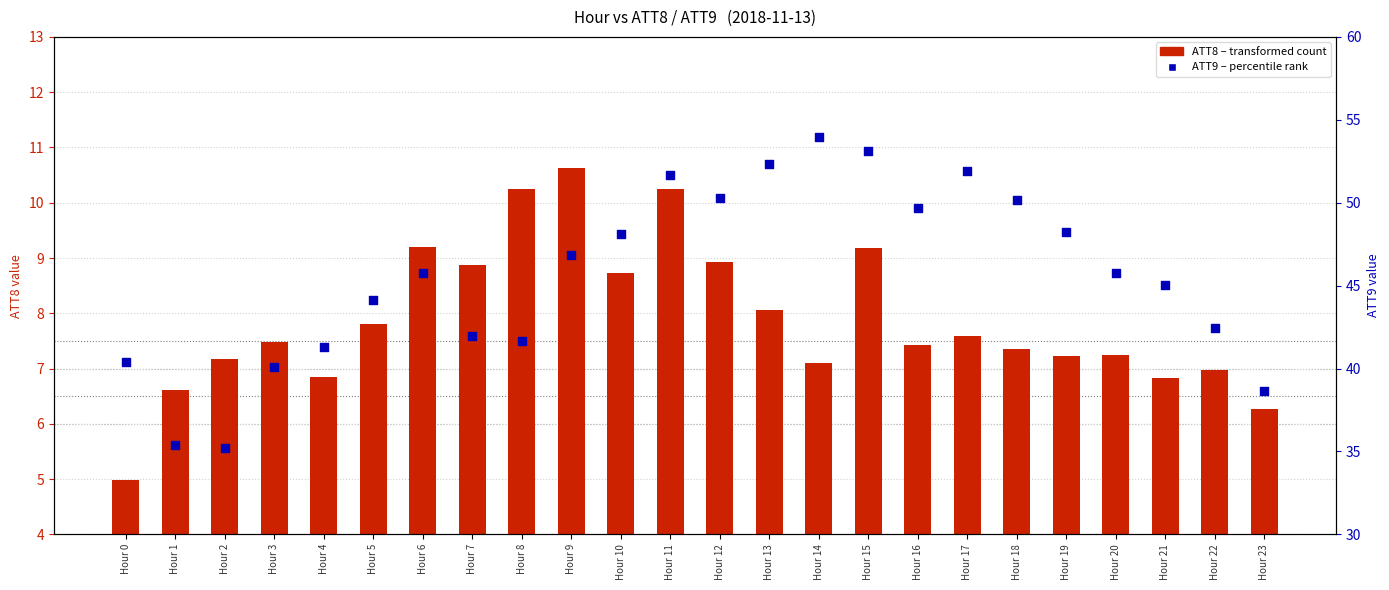

Which series has the largest total across all categories?

ATT9 (percentile rank)